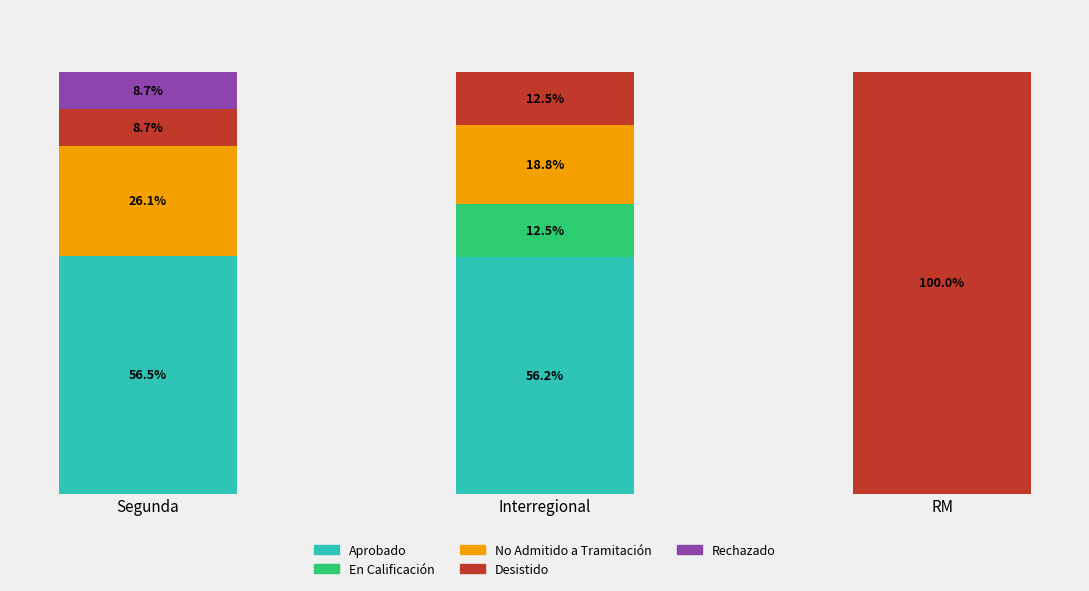

Where does the Aprobado series first go above 56?

Segunda